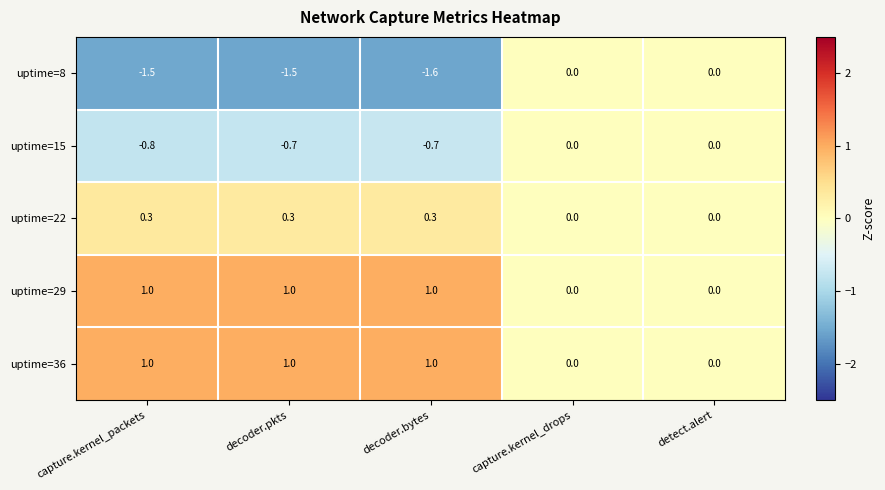

What is the difference between the second highest and second lowest values in the uptime=15 series?

0.7